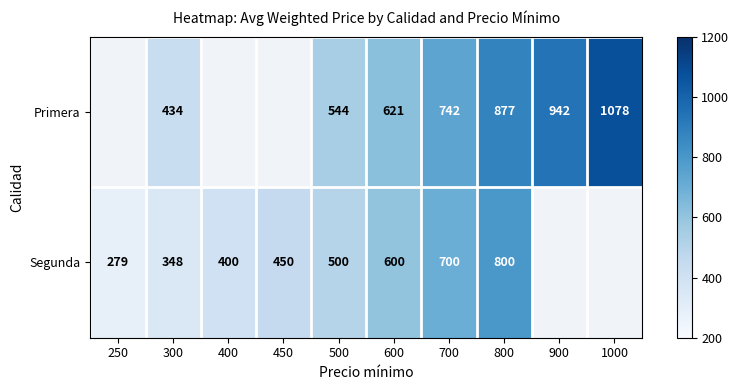

What is the total value across all series at 900?

942